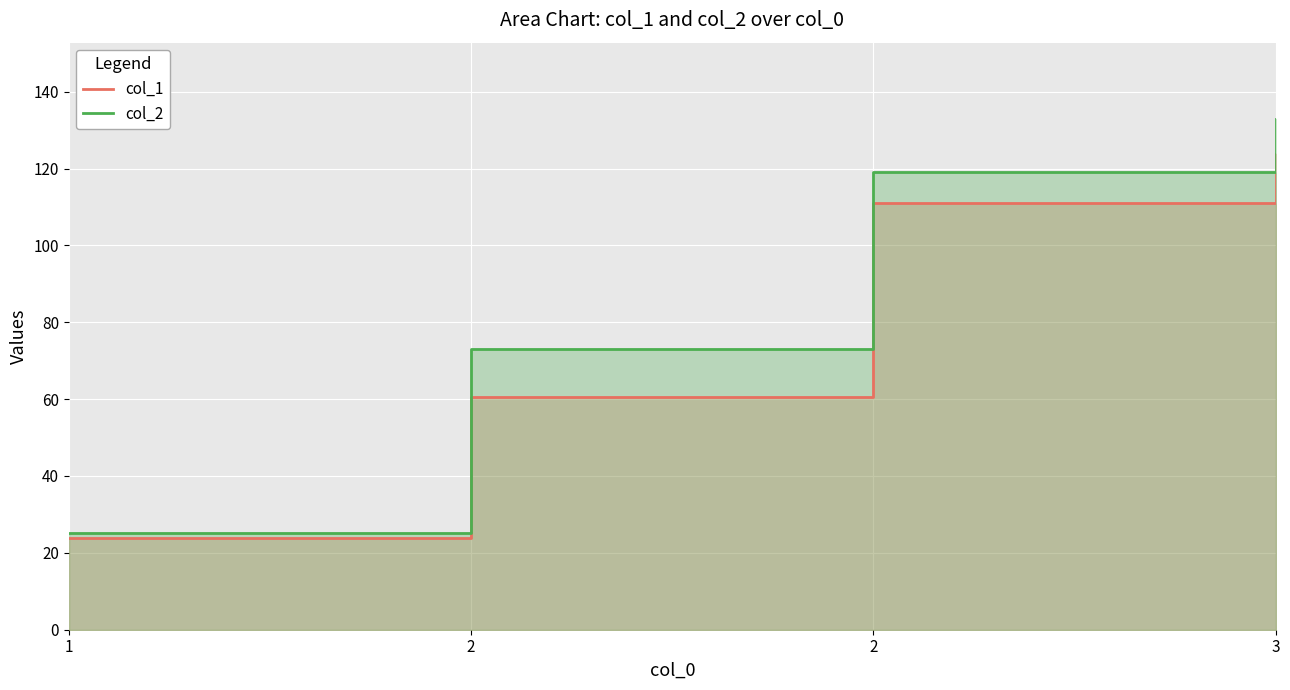

What is the value of the col_1 point at the 1st from the left?

24.0